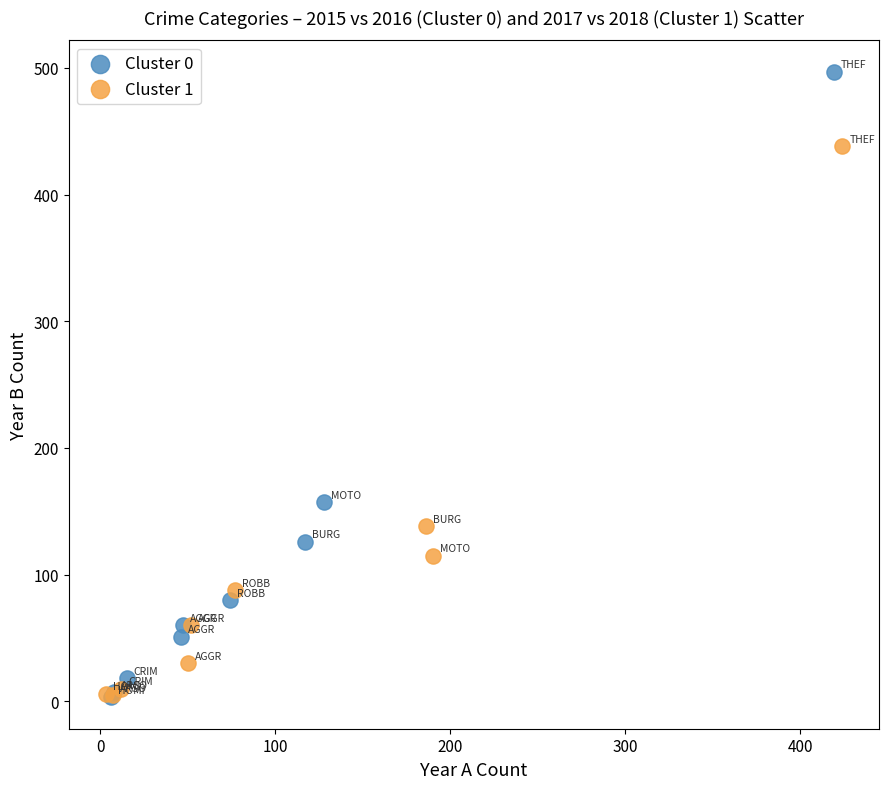

What are all the series names shown in the legend?

Cluster 0, Cluster 1